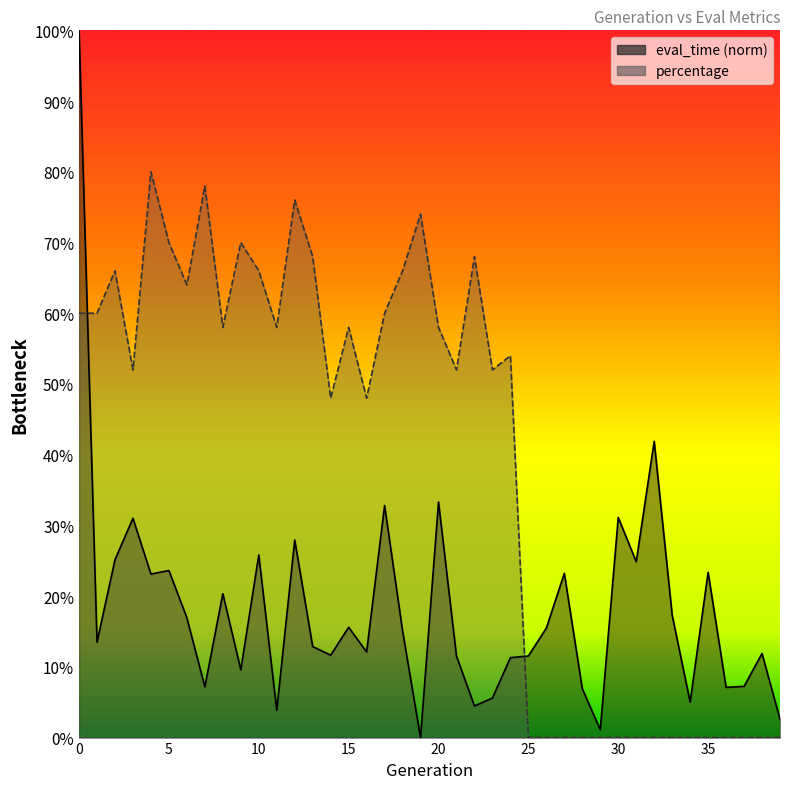

True or false: percentage and eval_time cross at least once.

True